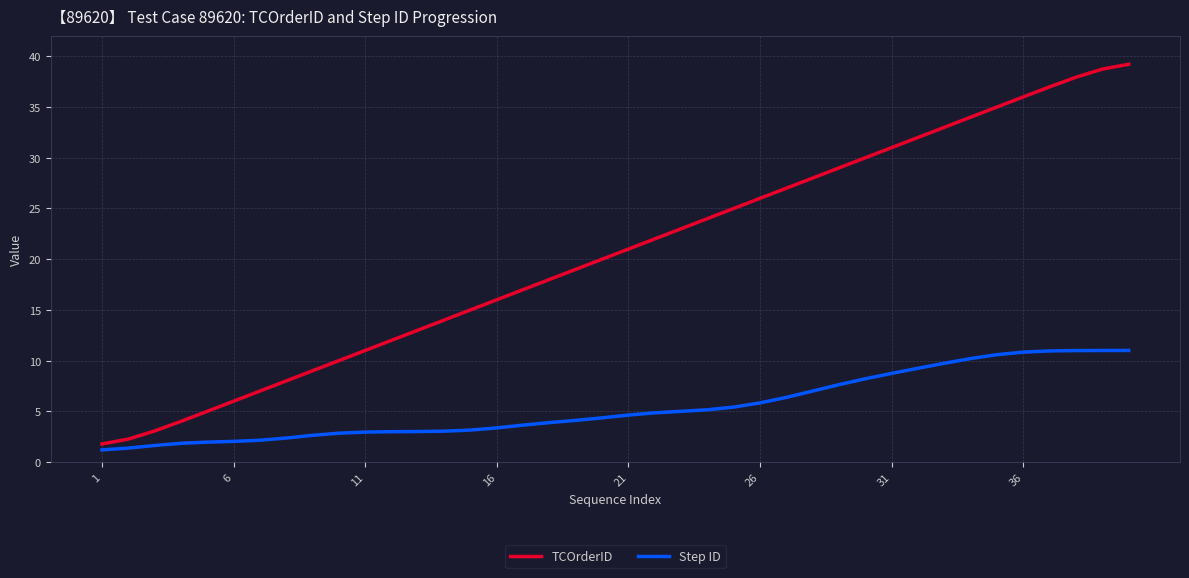

What is the average value of the Step ID series?

5.5